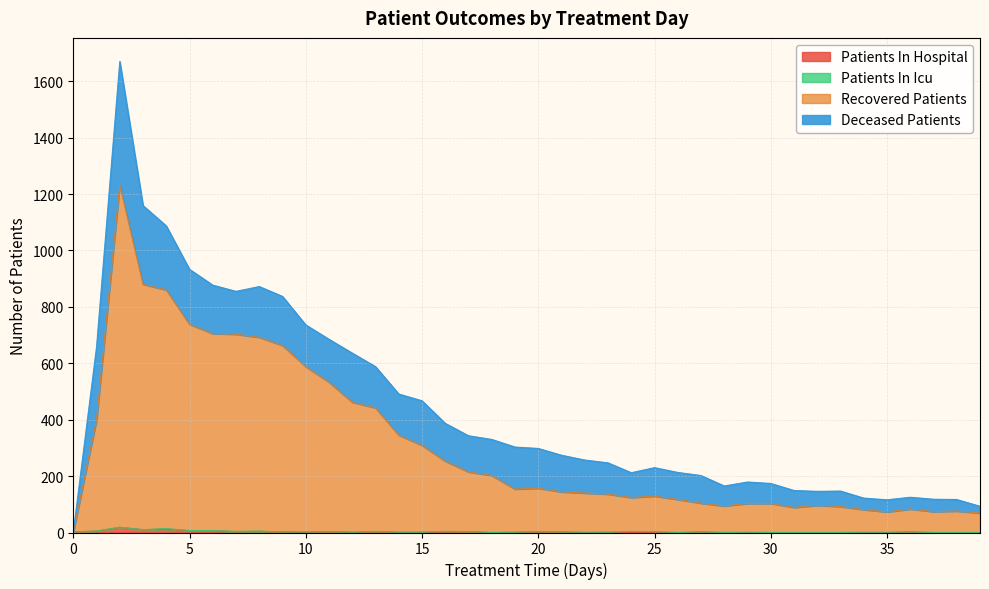

How many interior local peaks does the recovered_patients series have?

6